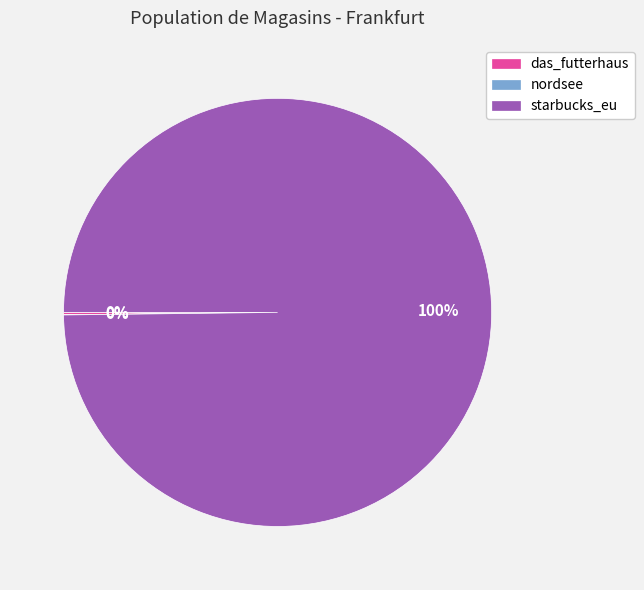

Which slice is the largest?

starbucks_eu